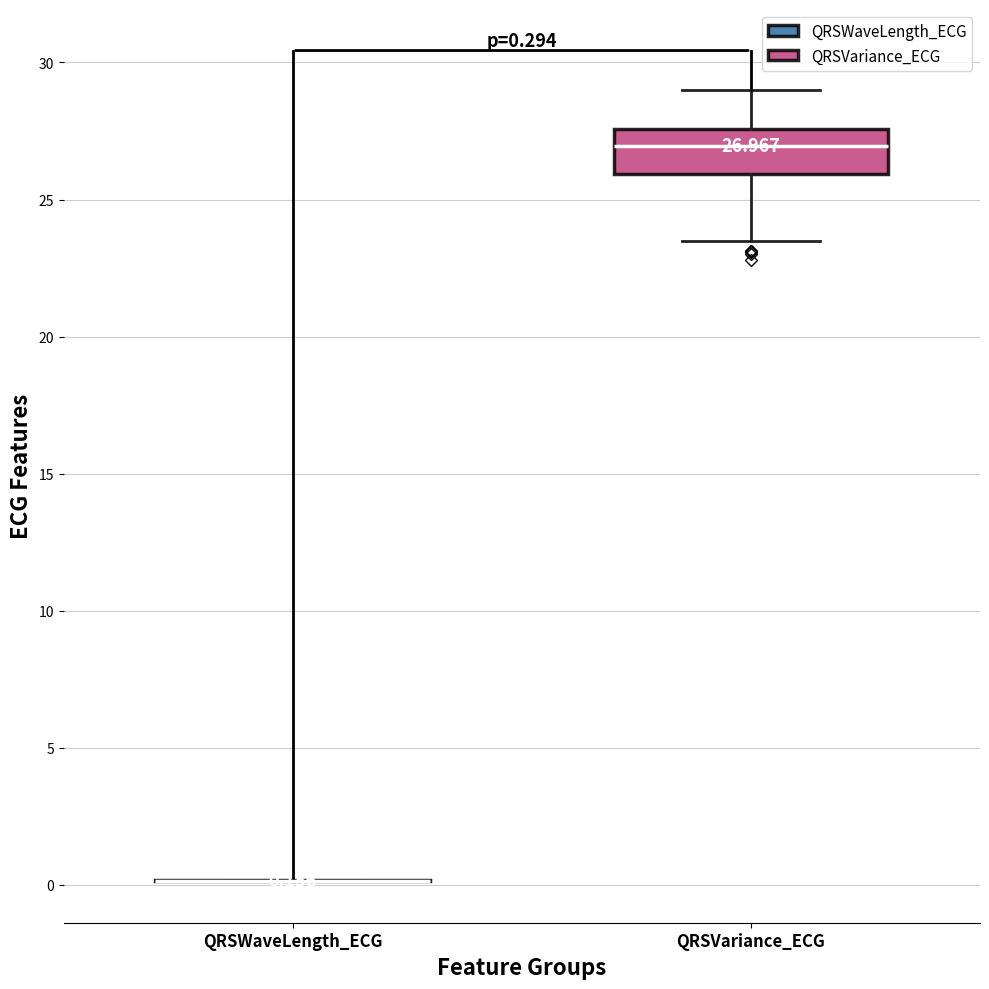

Which box is the tallest, from its lower edge to its upper edge?

QRSVariance_ECG